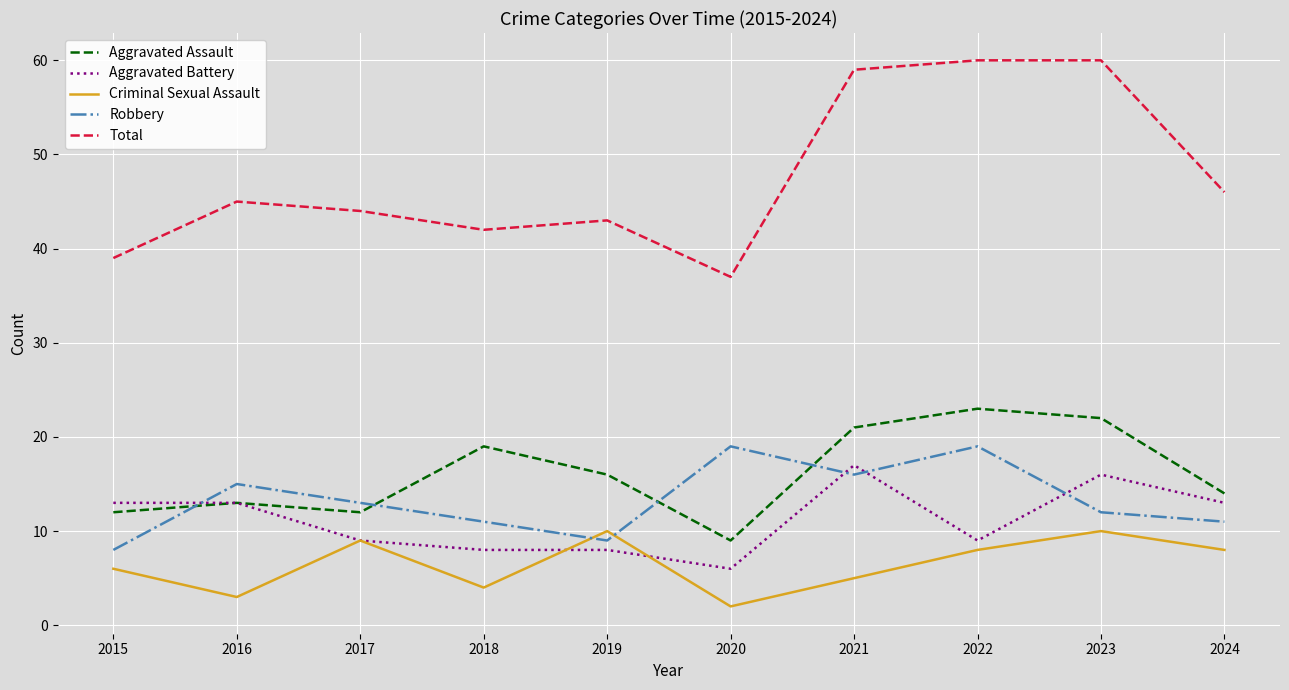

Does the chart display data point markers on the line(s)?

No